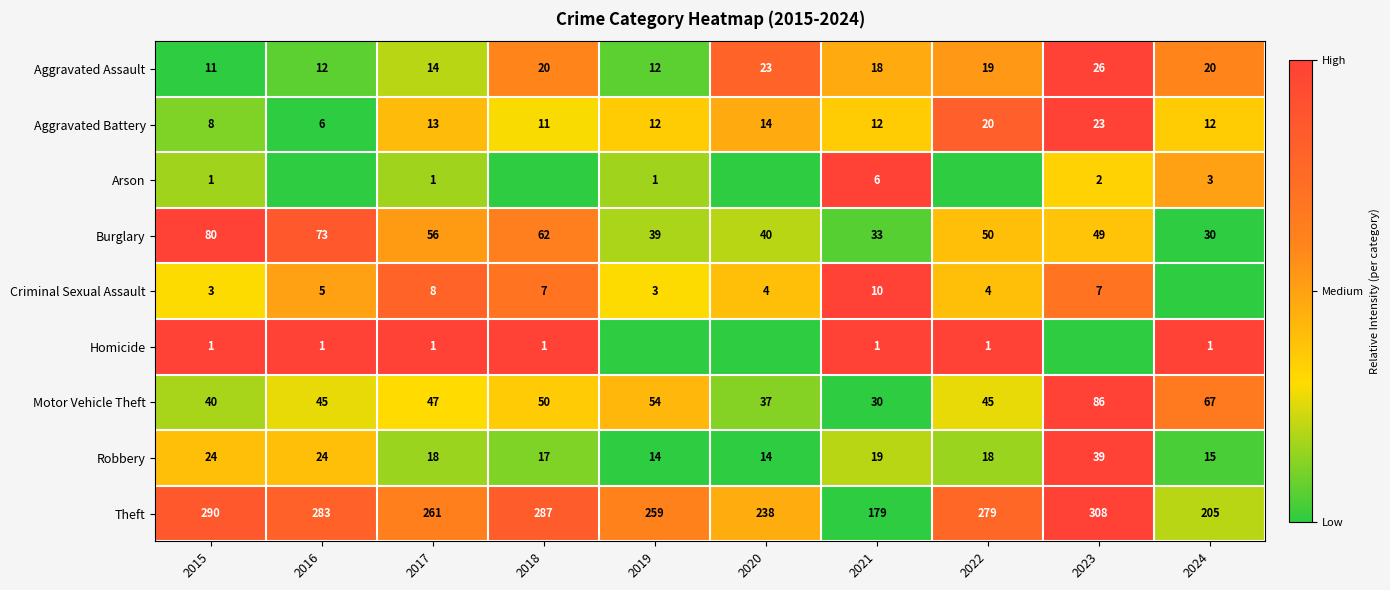

At how many categories does at least one series exceed 0?

10